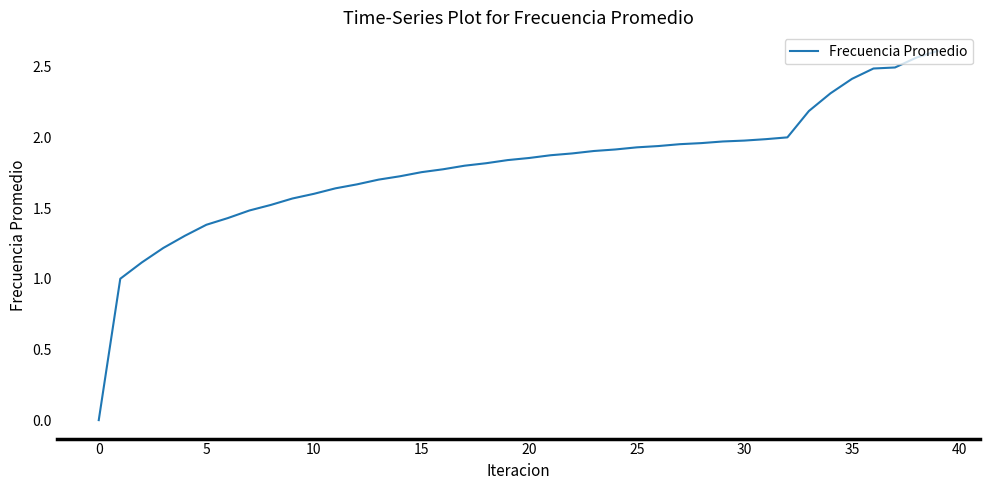

Does the chart have visible grid lines?

No